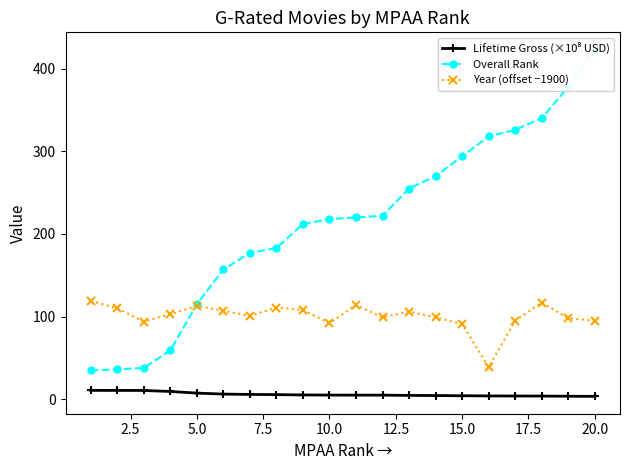

At 20.0, list the series in order from largest to smallest.

Overall Rank, Year (offset −1900), Lifetime Gross (×10⁸ USD)